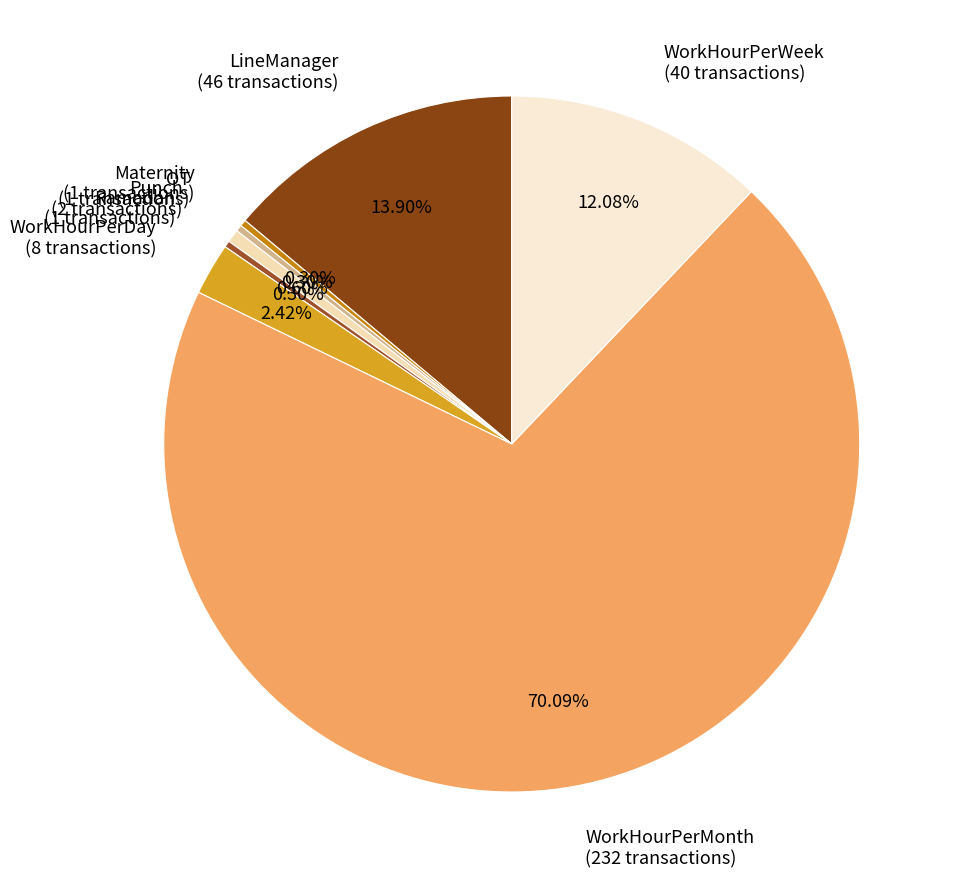

Which category accounts for the majority?

WorkHourPerMonth